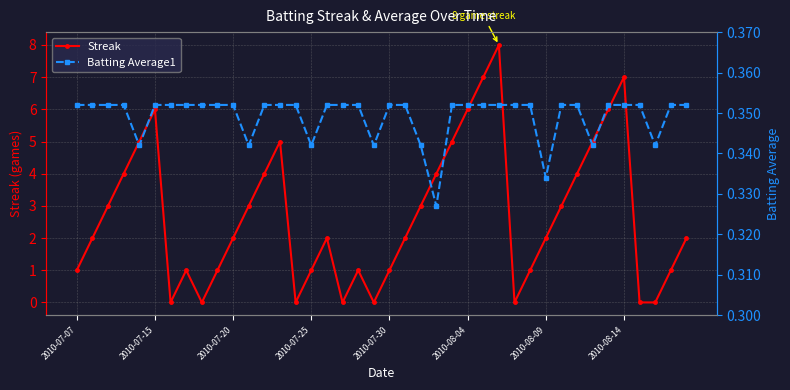

List the series in order of their overall mean, lowest first.

Batting Average1, Streak